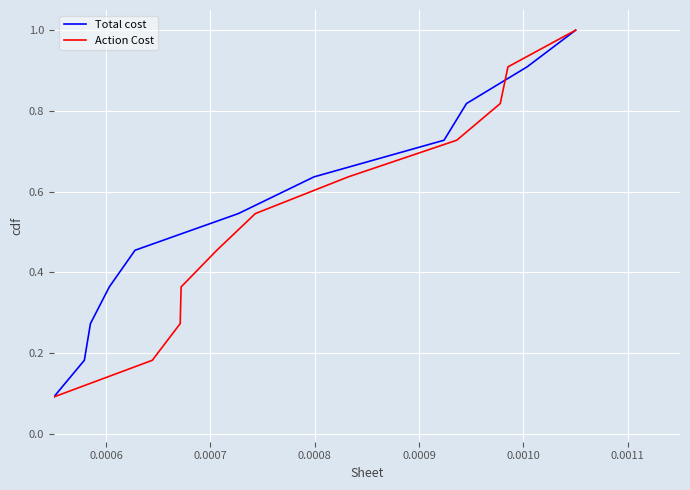

How many series are shown in this chart?

2